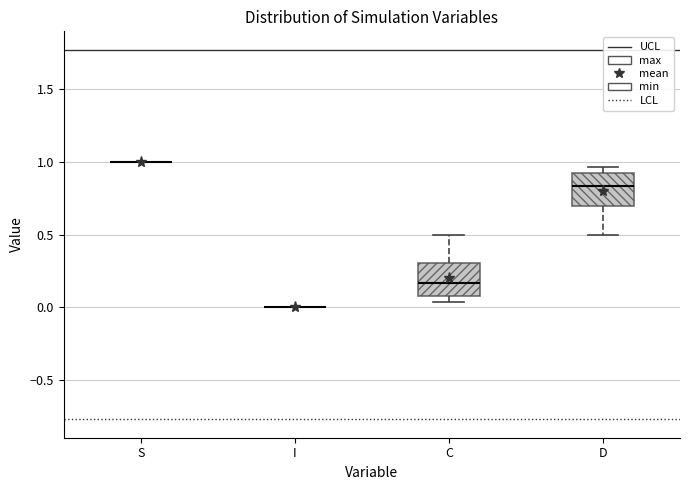

Reading left to right, transcribe this box plot: for each box, give where its median line is, the range the box spans, and where its two whiskers end, as read against the y-axis. The values are not printed on the chart, so give them approximately, as read against the axis.

S: box collapsed to a line at 1.00, whiskers 1.00 to 1.00
I: box collapsed to a line at 0.00, whiskers 0.00 to 0.00
C: median 0.15, box 0.10 to 0.30, whiskers 0.05 to 0.50
D: median 0.85, box 0.70 to 0.90, whiskers 0.50 to 0.95